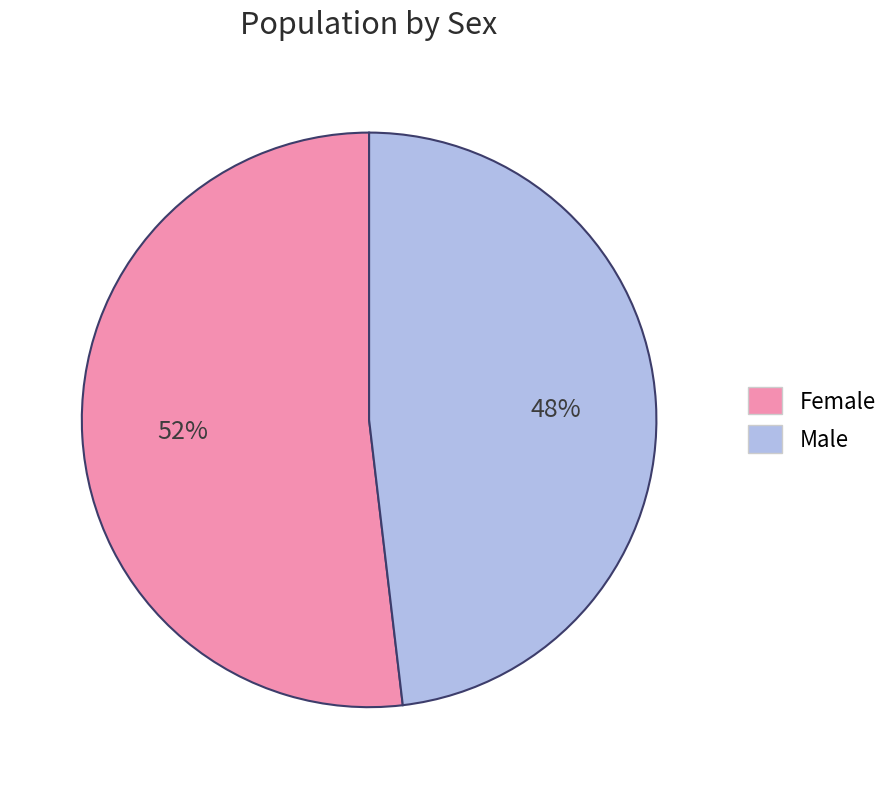

Is there any slice that represents more than half of the pie?

Yes